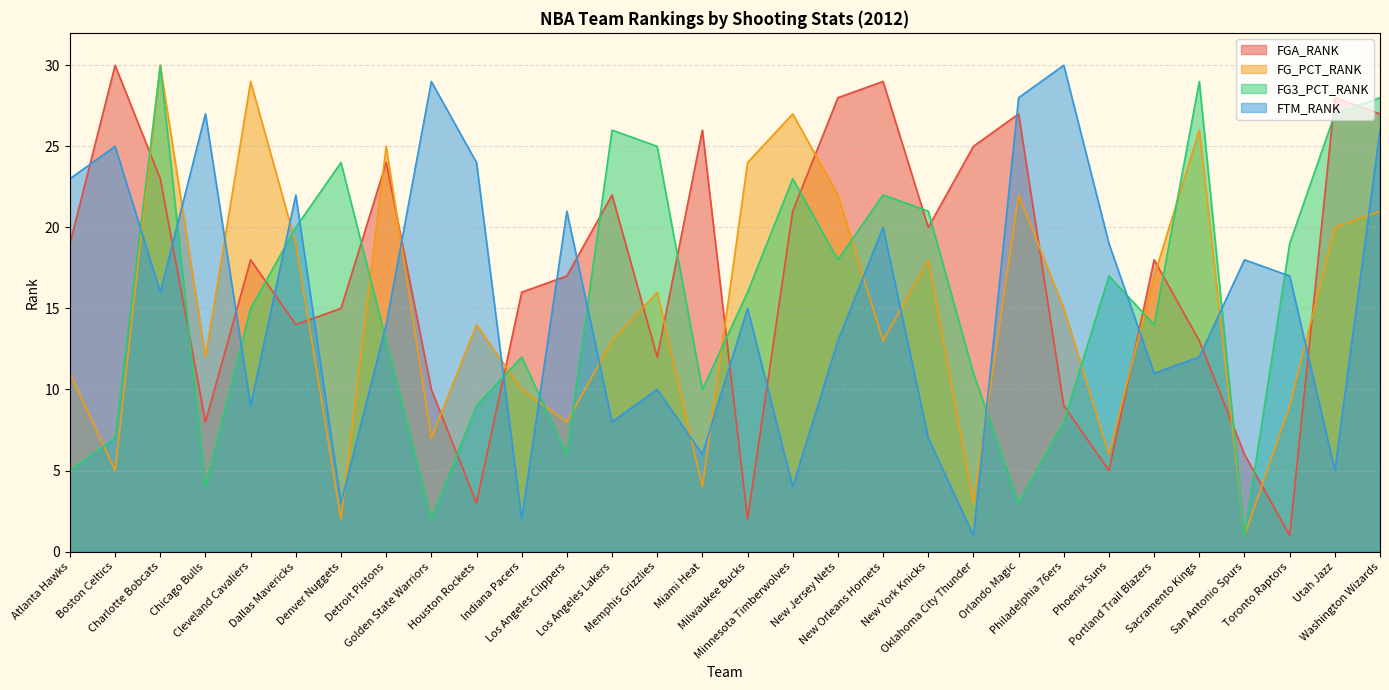

Read the FG_PCT_RANK value at New York Knicks.

18